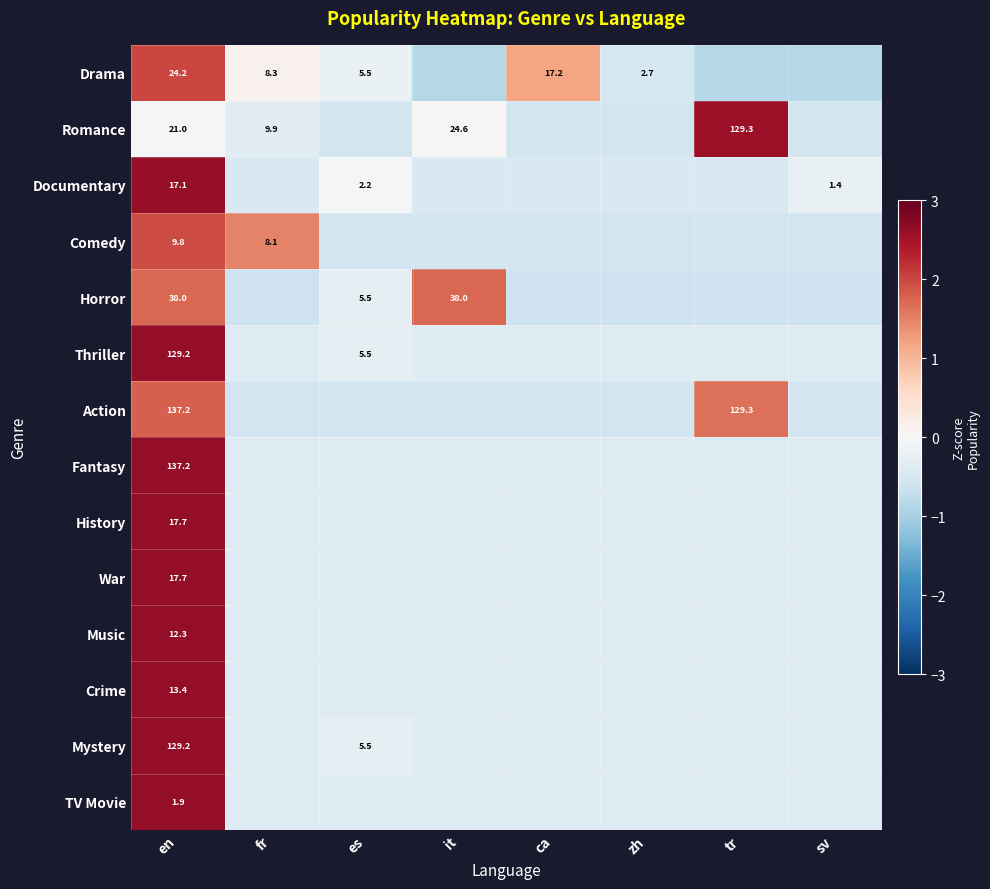

Is the value of Drama at zh greater than the value of Comedy at en?

No